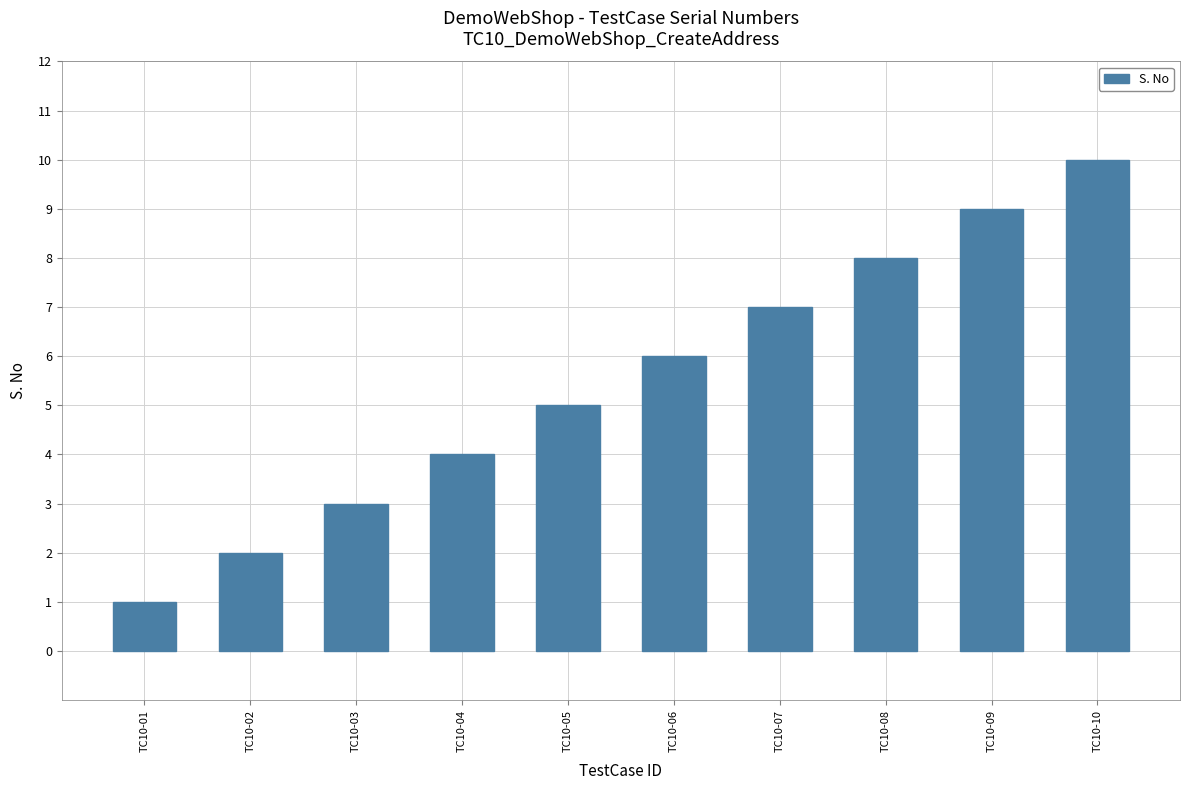

What is the difference between the maximum and minimum values?

9